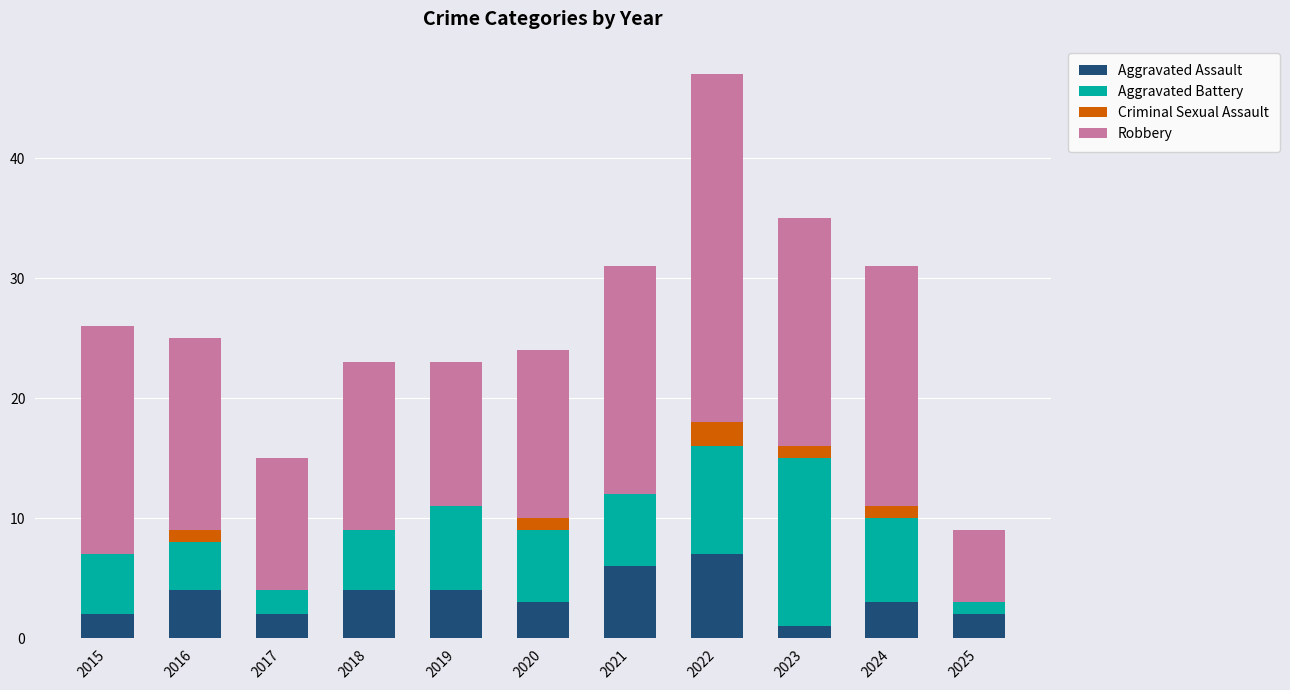

Which category has the highest value in the Aggravated Assault series?

2022